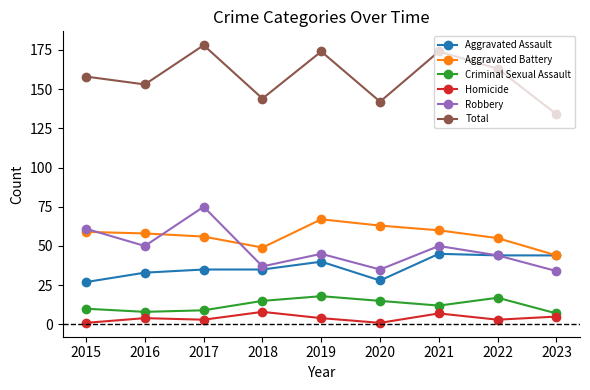

At which category does the chart reach its peak across all series?

2017